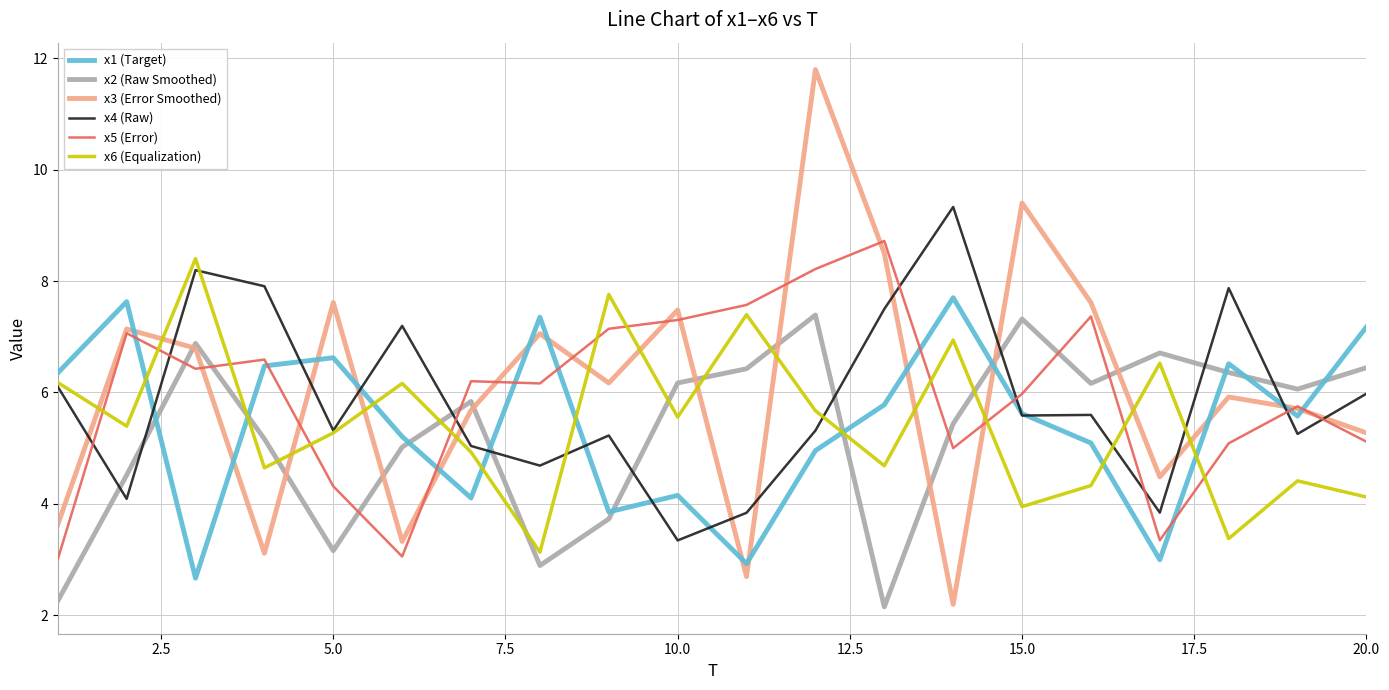

What is the minimum value for x1 (Target)?

2.7